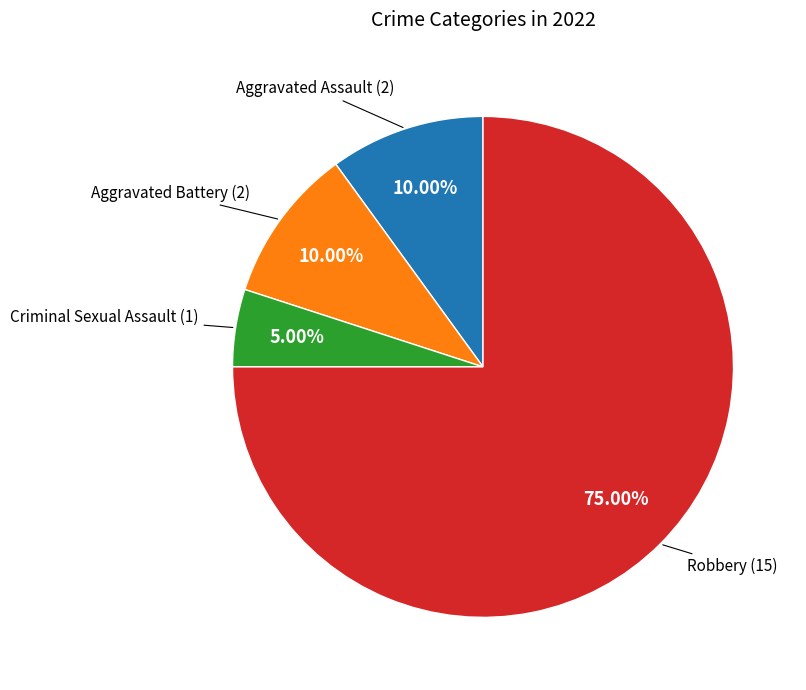

Does any single category account for the majority?

Yes